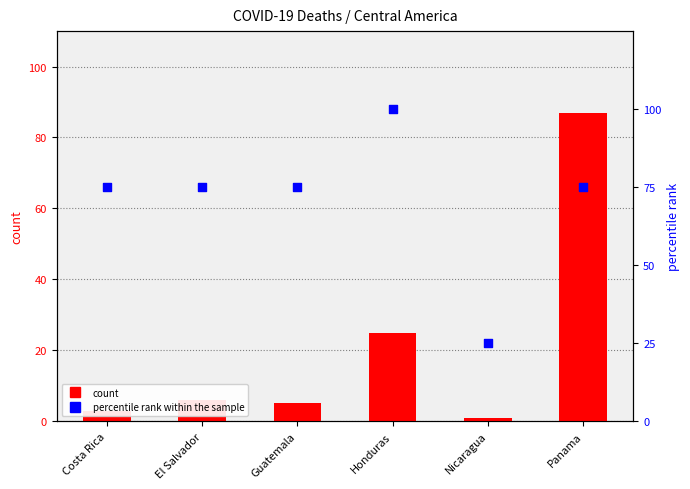

Which series contains the lowest Y value?

count